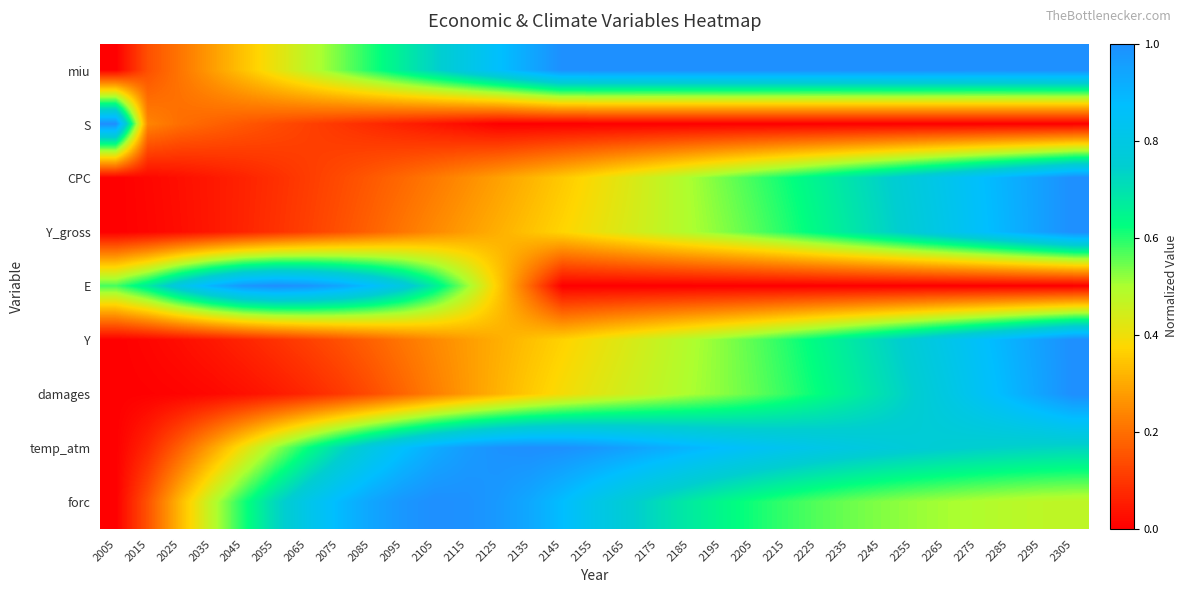

Which has a higher value, 2155 or 2065?

2155